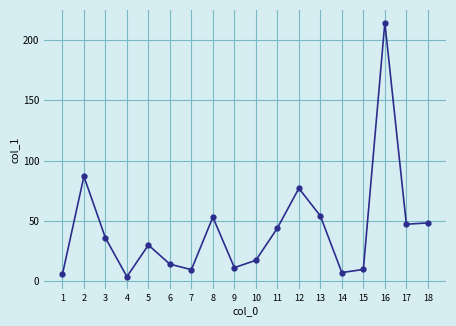

The chart shows a value of 85.4 at 8. True or false?

False